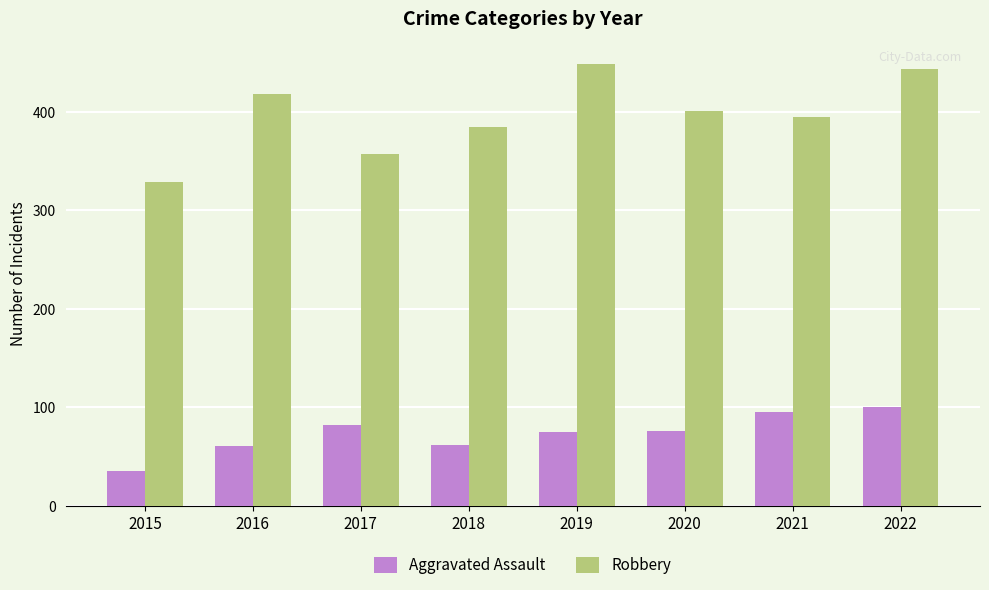

What is the difference between the maximum and minimum values in the Robbery series?

120